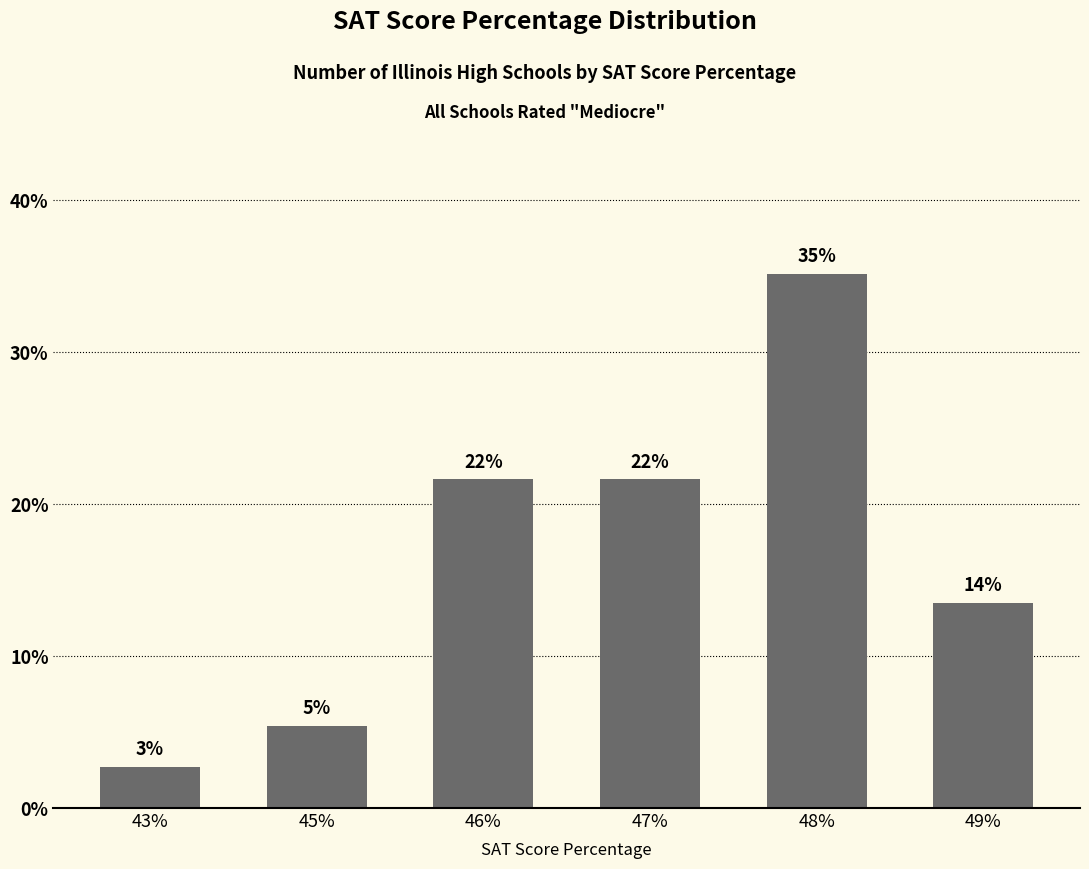

What is the smallest value displayed?

2.7